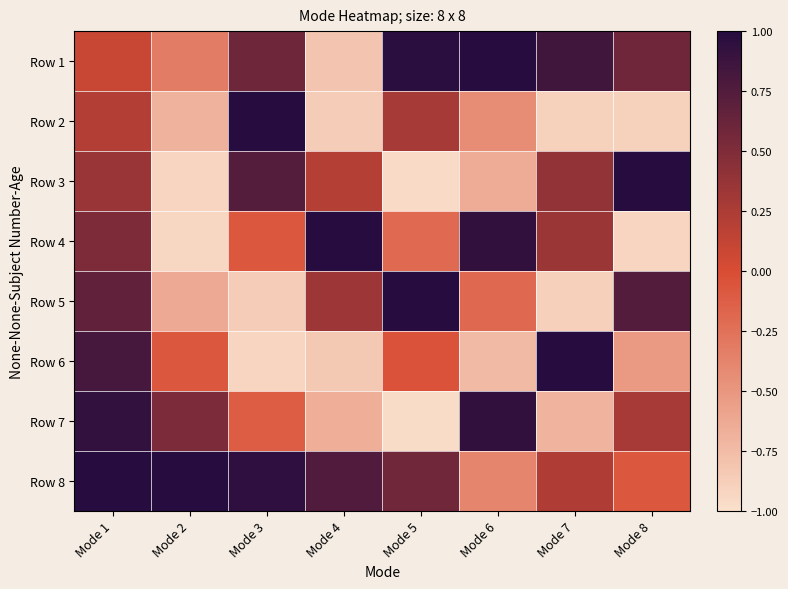

Reading left to right, extract all data points from this chart.

Row 1: Mode 1=0.1	Mode 2=-0.3	Mode 3=0.6	Mode 4=-0.8	Mode 5=1.0	Mode 6=1.0	Mode 7=0.8	Mode 8=0.6
Row 2: Mode 1=0.2	Mode 2=-0.7	Mode 3=1.0	Mode 4=-0.9	Mode 5=0.3	Mode 6=-0.4	Mode 7=-0.9	Mode 8=-0.9
Row 3: Mode 1=0.4	Mode 2=-0.9	Mode 3=0.7	Mode 4=0.2	Mode 5=-1.0	Mode 6=-0.6	Mode 7=0.4	Mode 8=1.0
Row 4: Mode 1=0.5	Mode 2=-0.9	Mode 3=-0.1	Mode 4=1.0	Mode 5=-0.2	Mode 6=0.9	Mode 7=0.3	Mode 8=-0.9
Row 5: Mode 1=0.7	Mode 2=-0.6	Mode 3=-0.9	Mode 4=0.3	Mode 5=1.0	Mode 6=-0.2	Mode 7=-0.9	Mode 8=0.7
Row 6: Mode 1=0.8	Mode 2=-0.1	Mode 3=-0.9	Mode 4=-0.8	Mode 5=-0.0	Mode 6=-0.7	Mode 7=1.0	Mode 8=-0.5
Row 7: Mode 1=0.9	Mode 2=0.5	Mode 3=-0.1	Mode 4=-0.7	Mode 5=-1.0	Mode 6=0.9	Mode 7=-0.7	Mode 8=0.3
Row 8: Mode 1=1.0	Mode 2=1.0	Mode 3=1.0	Mode 4=0.8	Mode 5=0.6	Mode 6=-0.4	Mode 7=0.2	Mode 8=-0.1